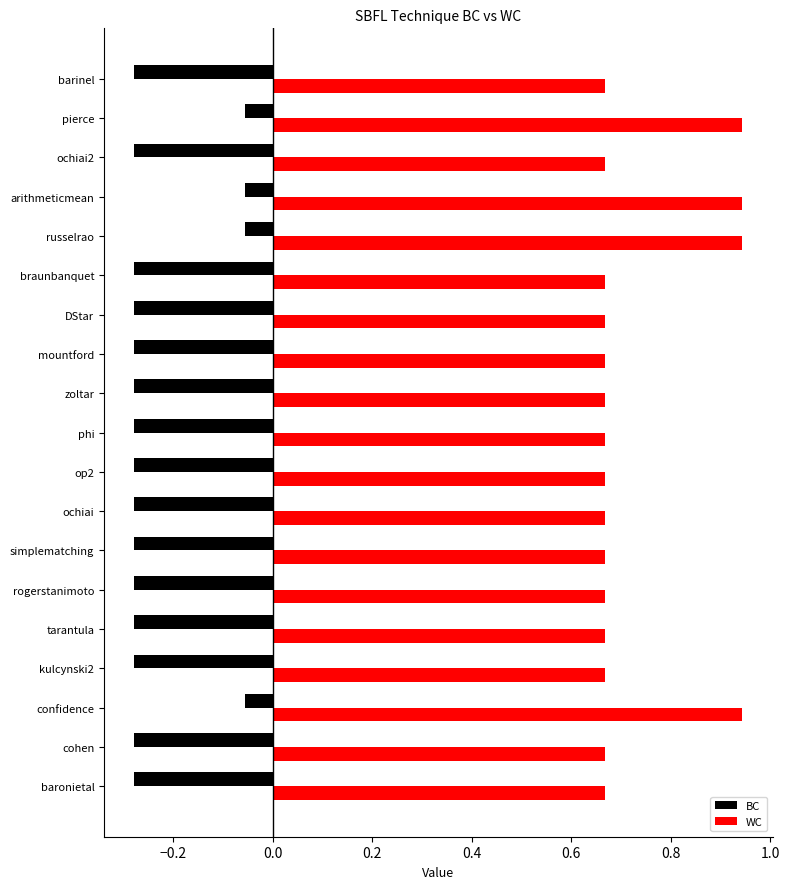

List the series in order of their overall mean, highest first.

WC, BC